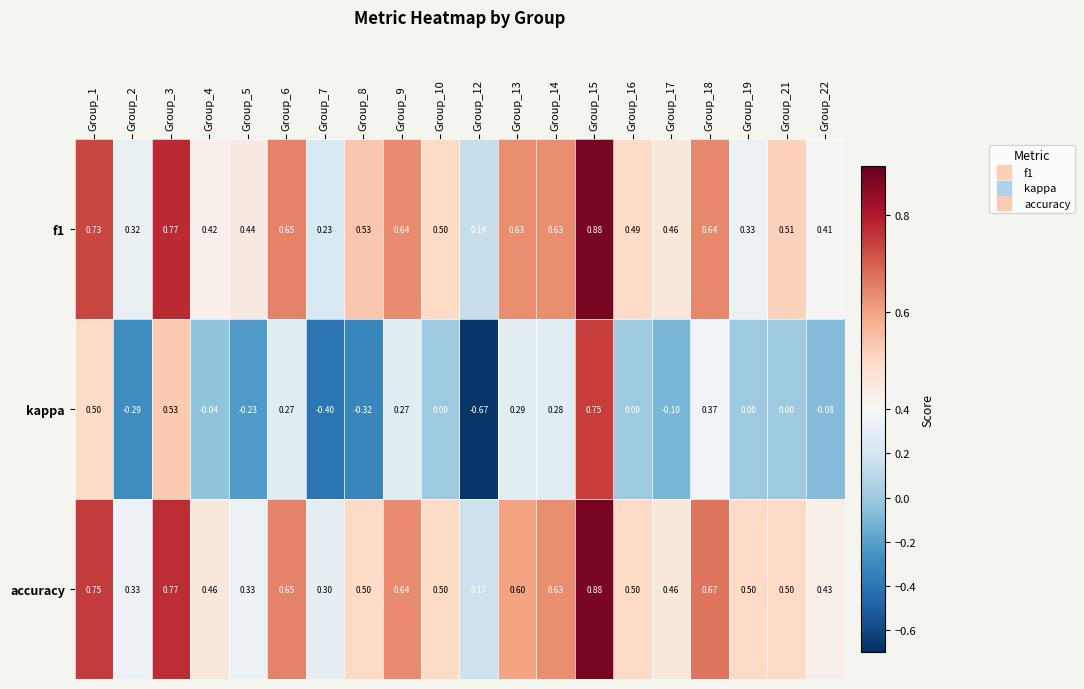

Which series has the largest total across all categories?

accuracy